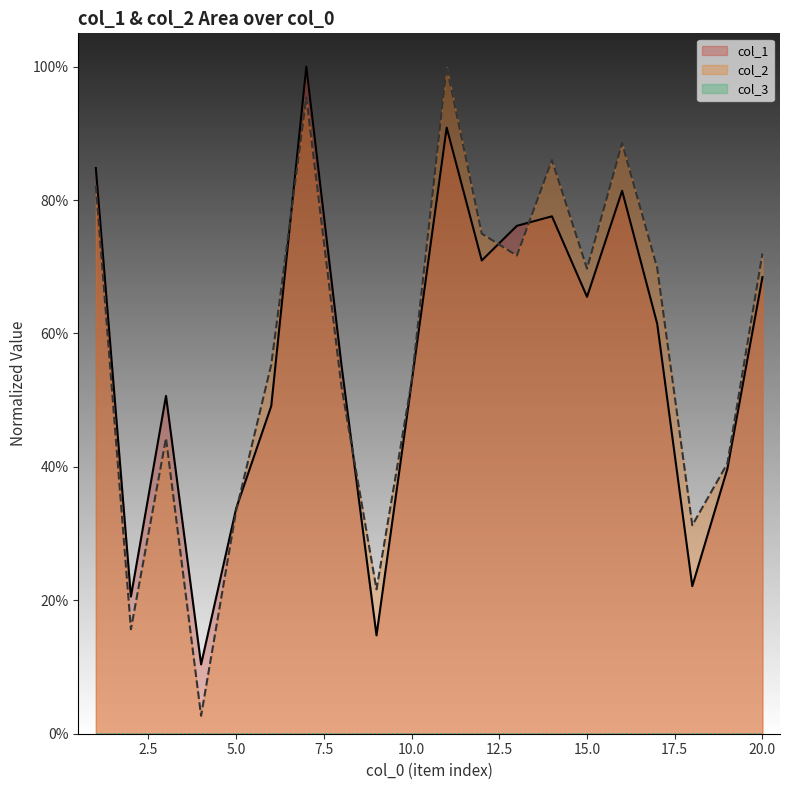

True or false: col_1 has a value of 77.3 at 6.

False